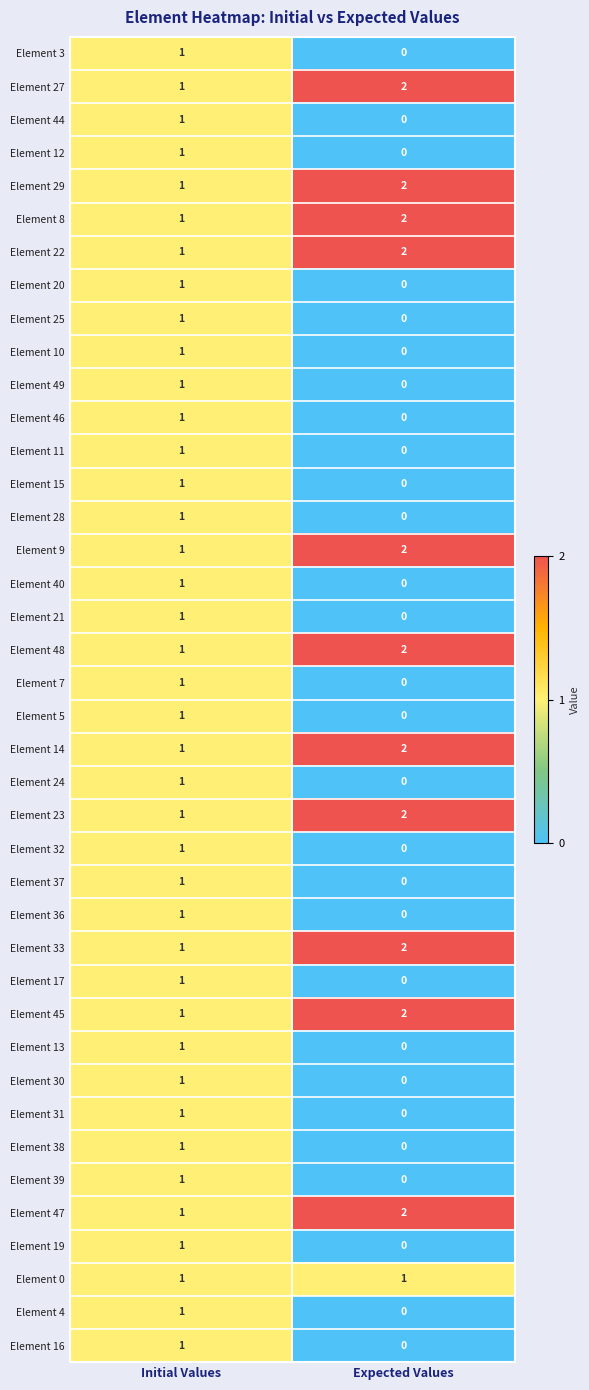

At which category does the chart reach its peak across all series?

Expected Values